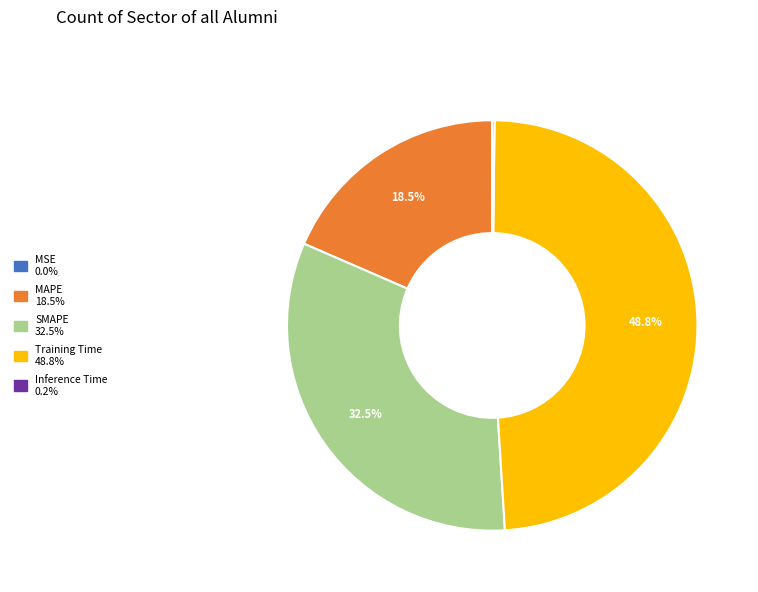

Which slice is the largest?

Training Time